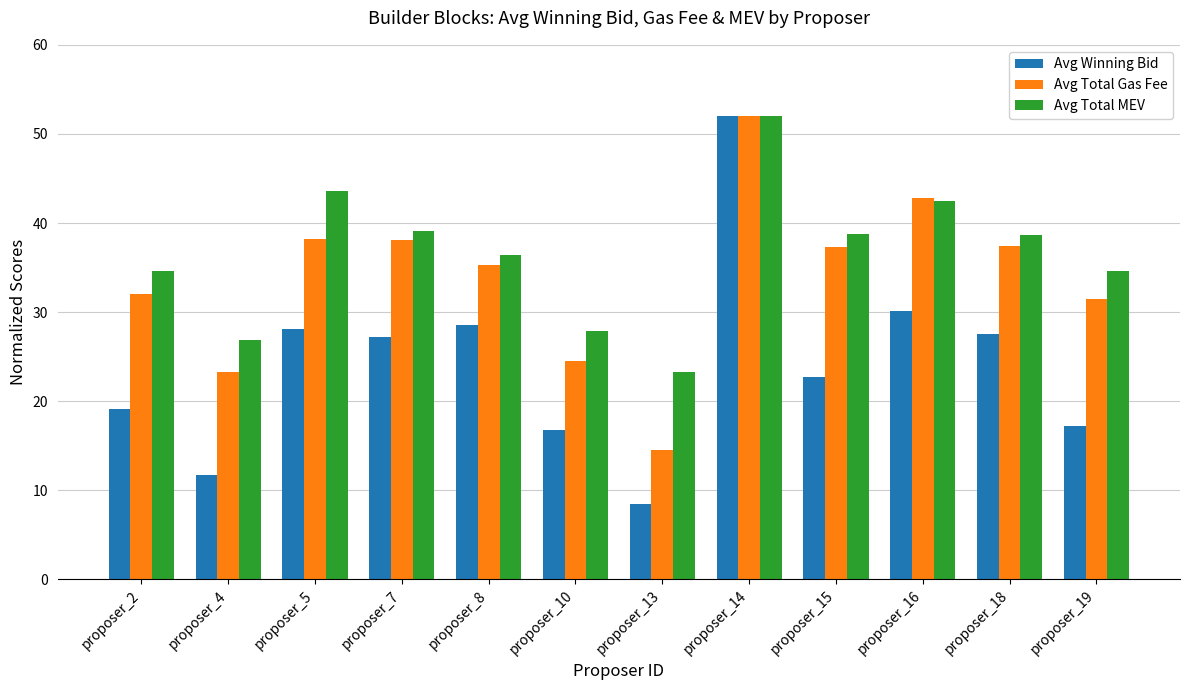

Which series has the largest range (max minus min)?

Avg Winning Bid